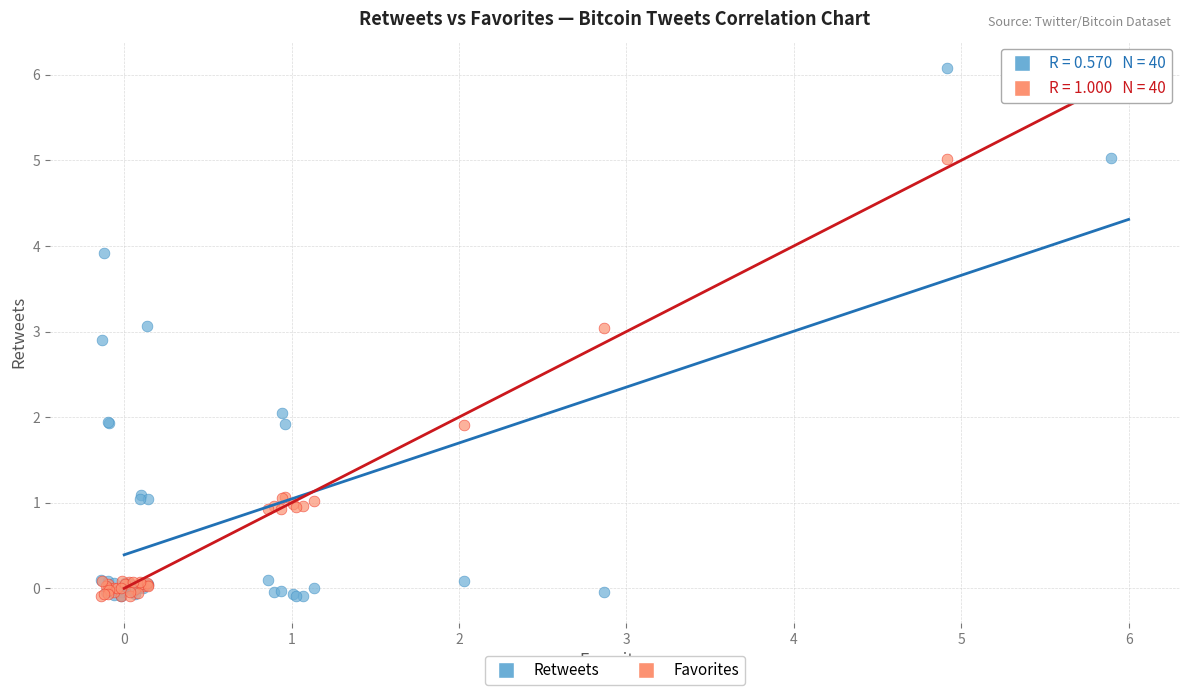

What are all the series names shown in the legend?

Retweets, Favorites